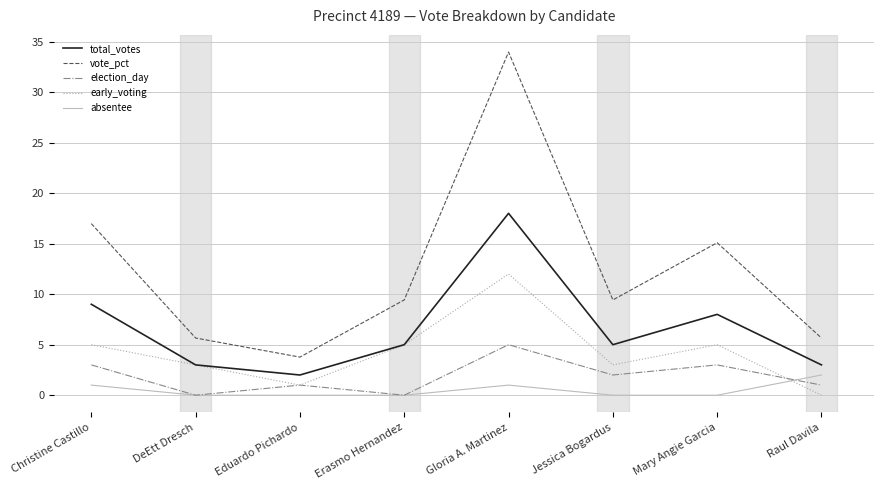

What are all the series names shown in the legend?

total_votes, vote_pct, election_day, early_voting, absentee